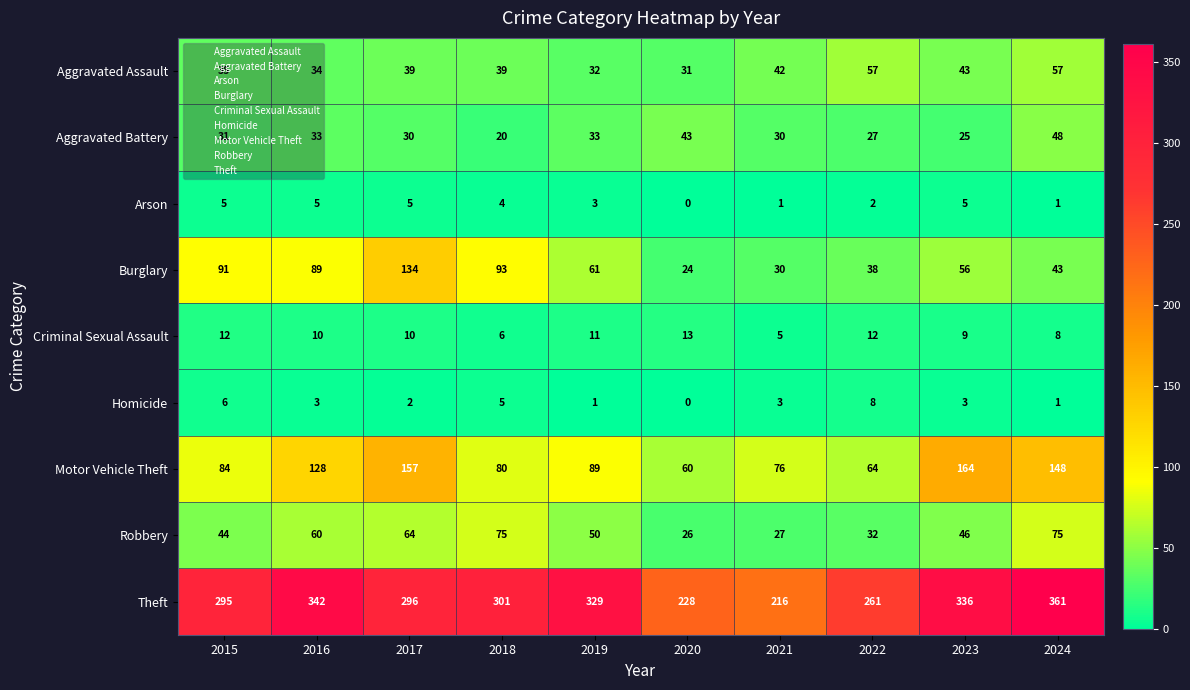

What is the total value across all series at 2024?

742